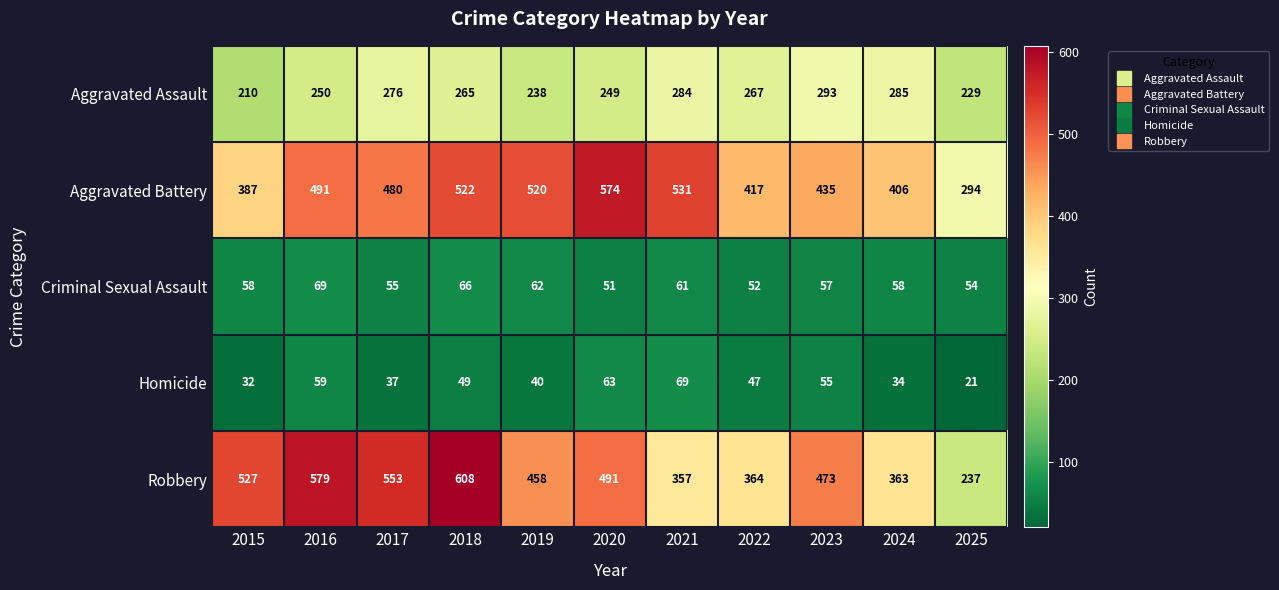

What is the total value across all series at 2017?

1401